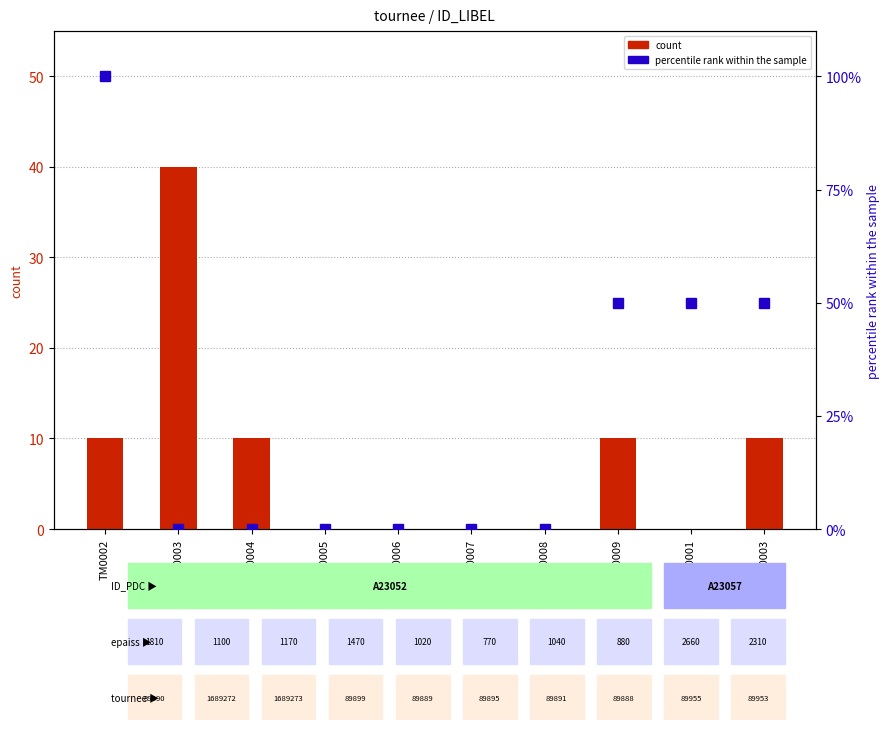

What is the difference between the highest and lowest values at TM0003?

40